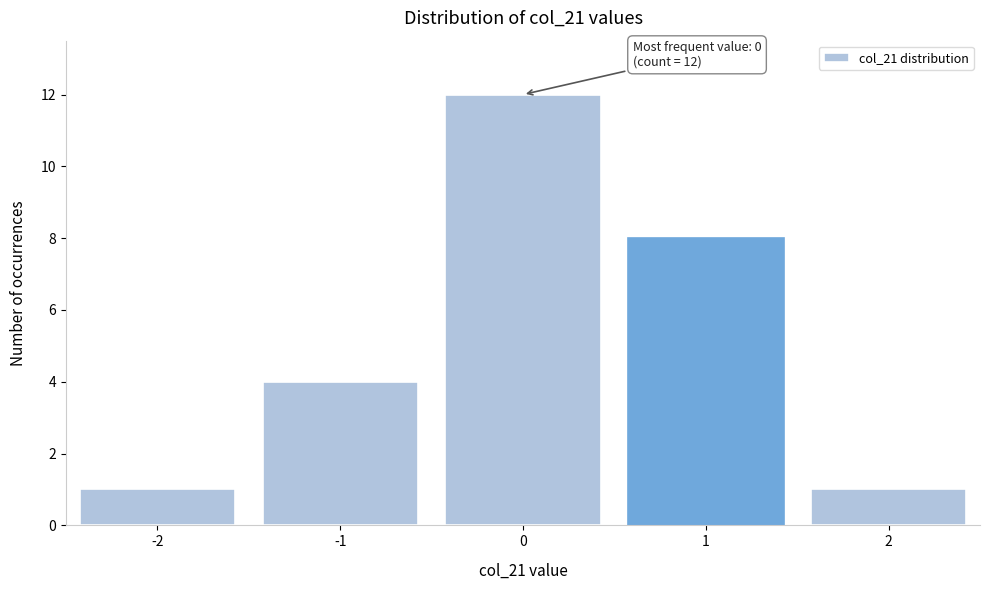

Which range on the x-axis has the tallest bar?

-0.5 to 0.5